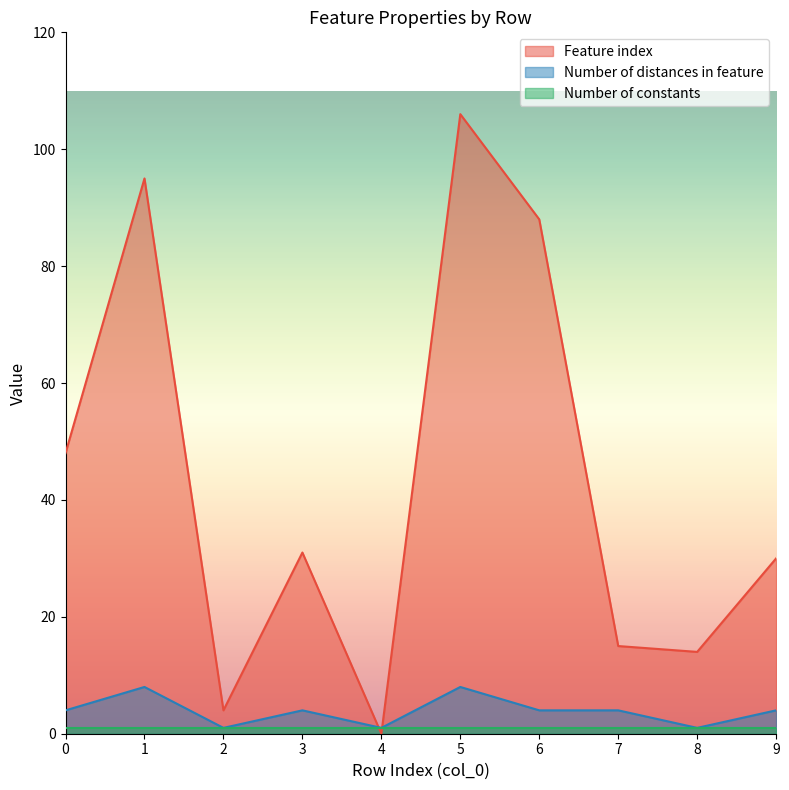

How many data points in Number of distances in feature are less than 4?

3